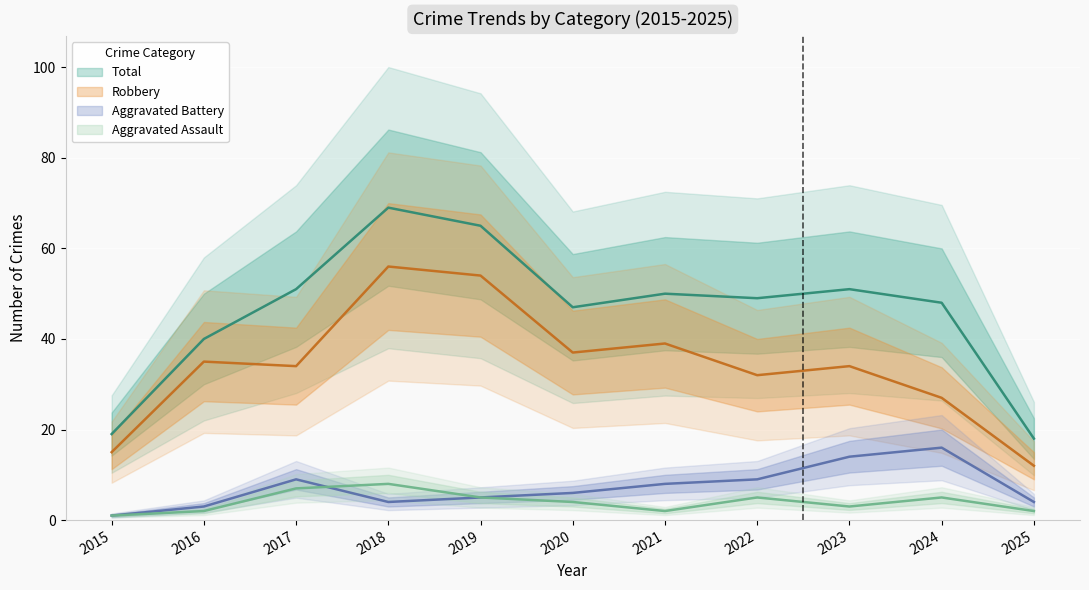

At which category does Aggravated Battery reach its first local valley?

2018